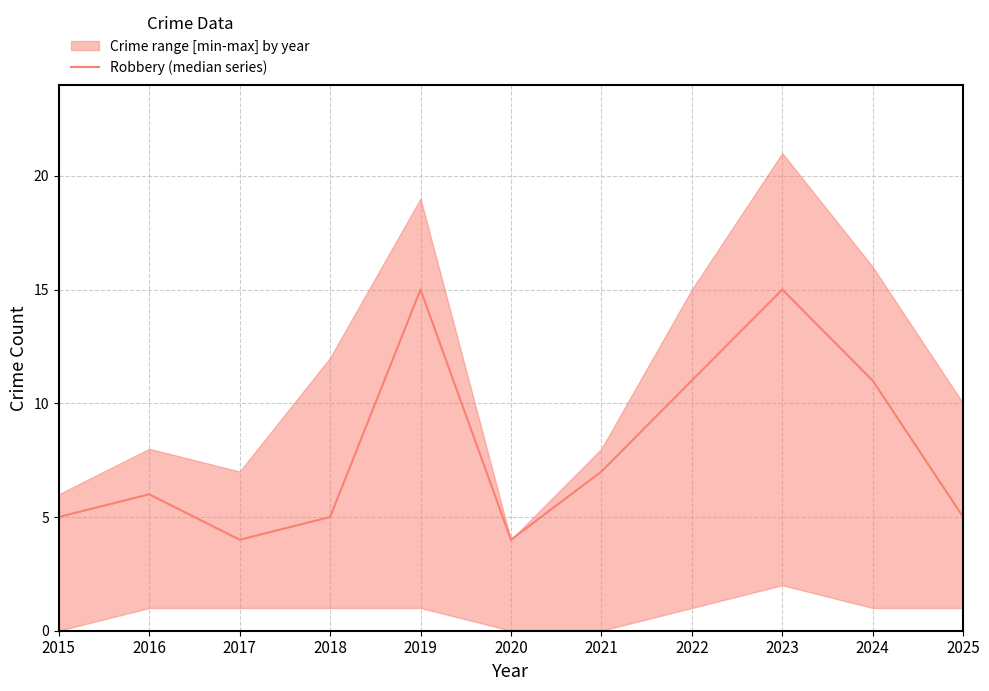

List the labels in order of value, largest first.

2019, 2023, 2022, 2024, 2021, 2016, 2015, 2018, 2025, 2017, 2020